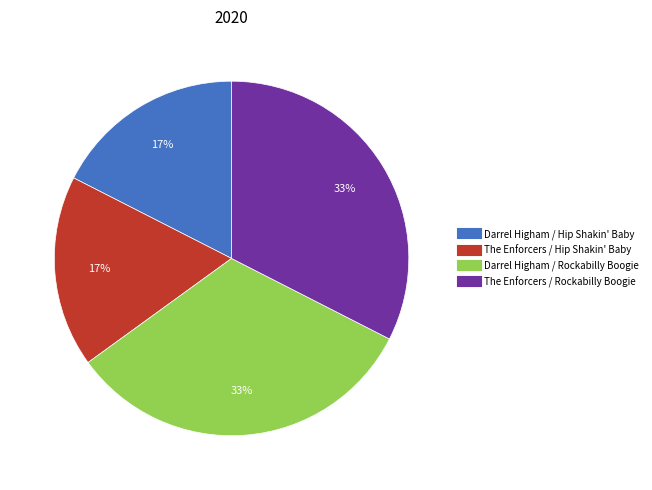

Is there any slice that represents more than half of the pie?

No